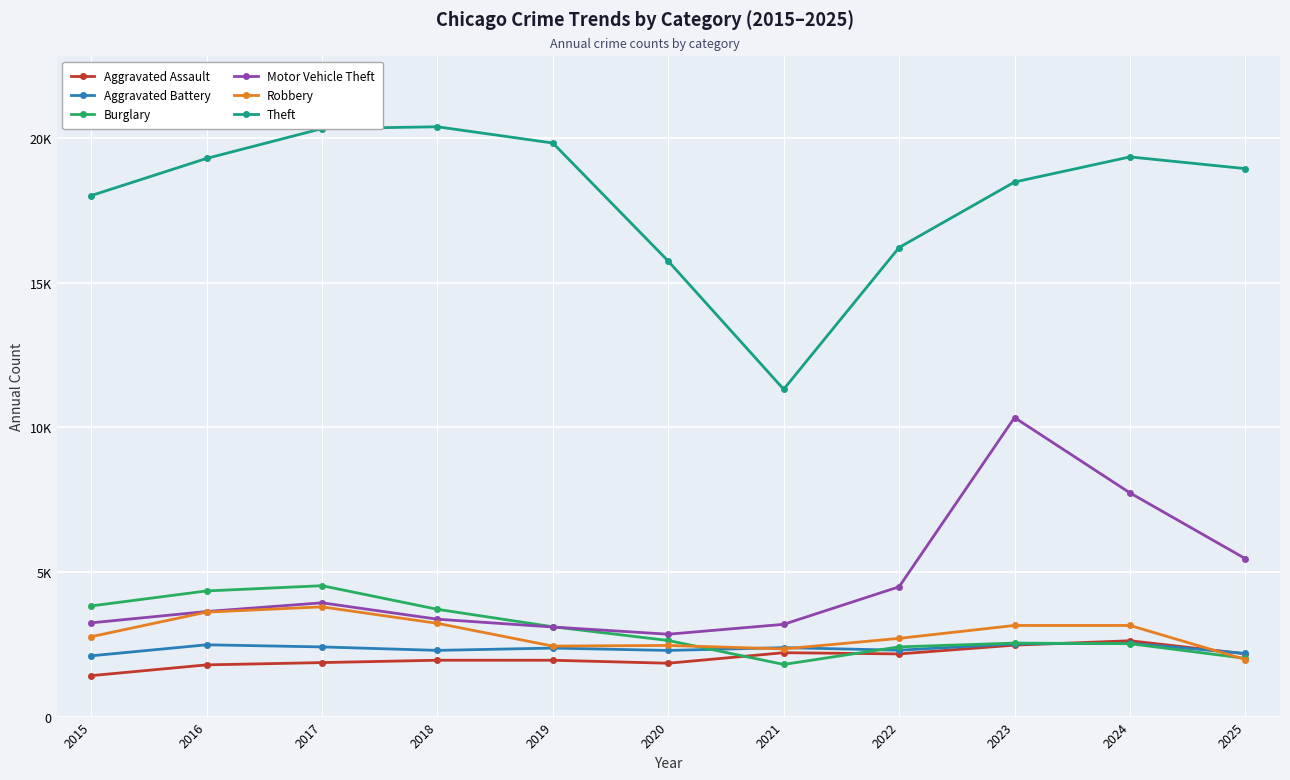

The value of Theft at 2022 is 22488. True or false?

False